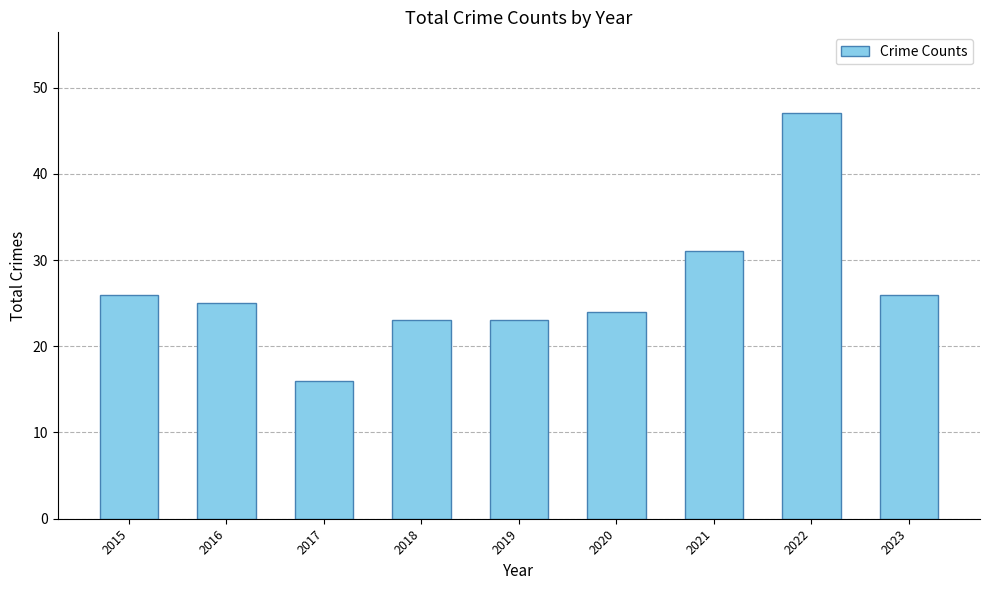

What is the value of the 8th bar from the left?

47